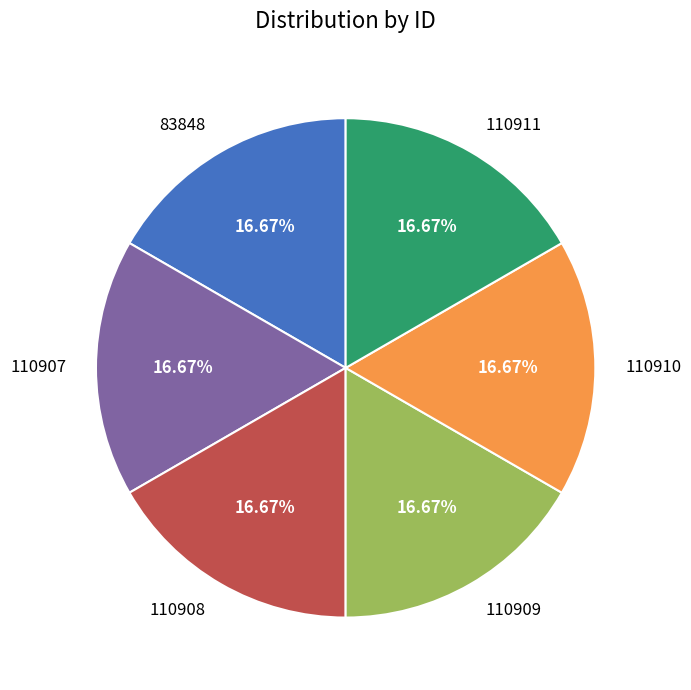

Is 110909 the majority of the pie?

No